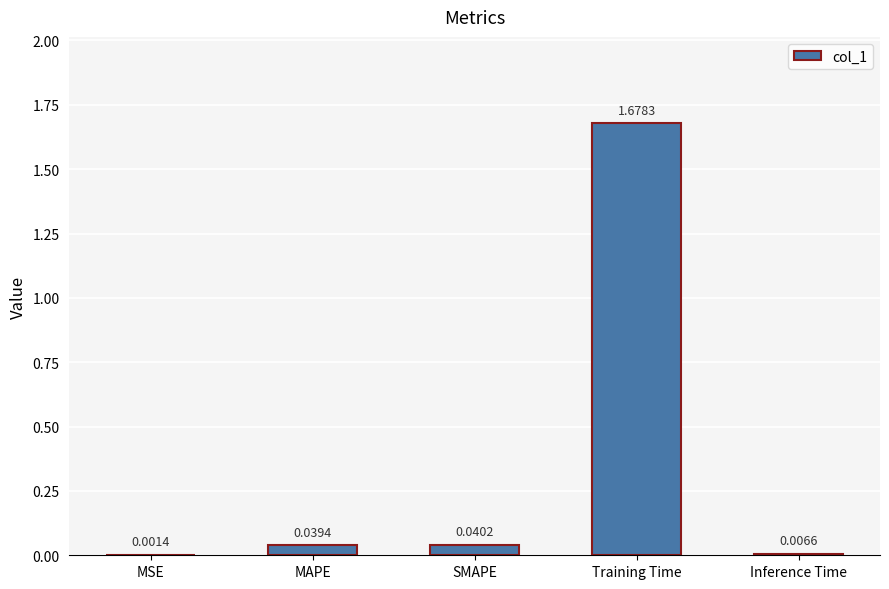

Are the bars horizontal?

No